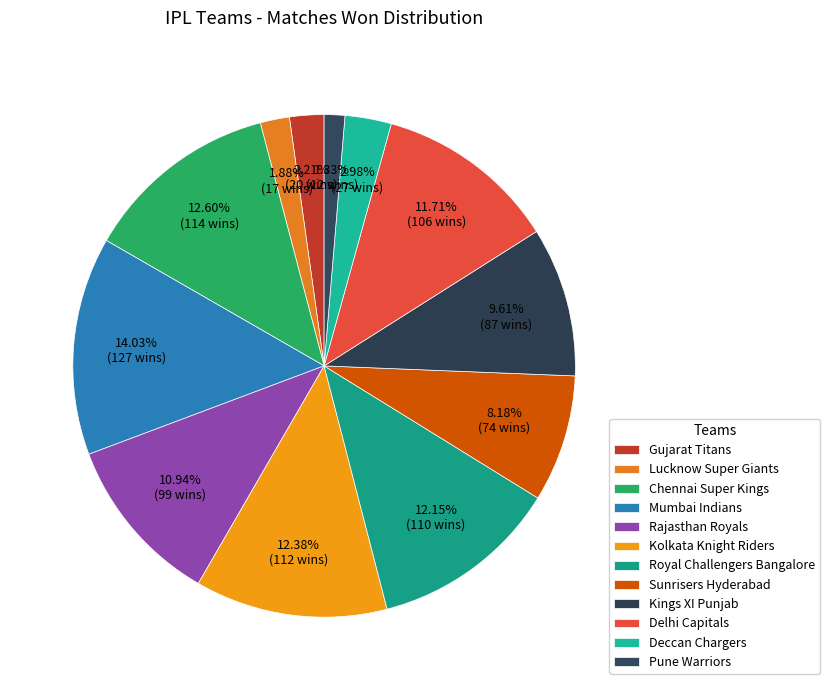

How many segments does this pie chart have?

12